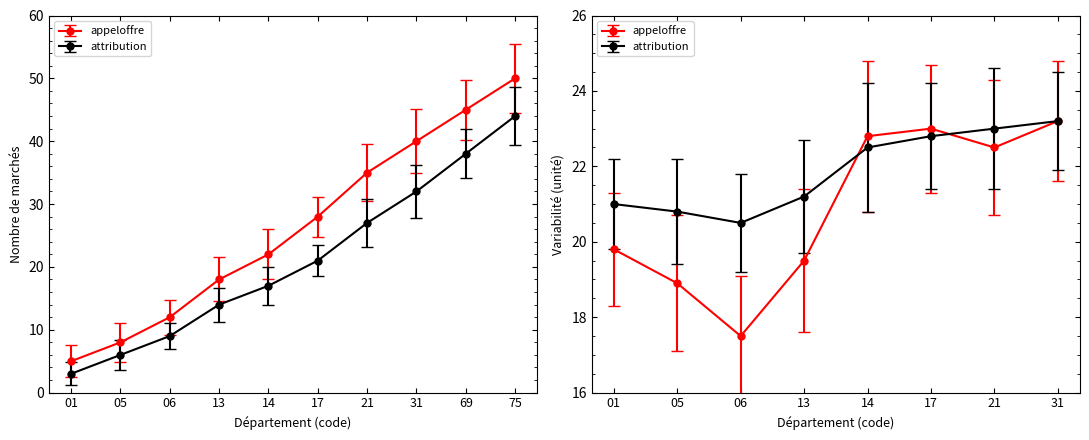

Where is attribution nearest to the value 23?

17